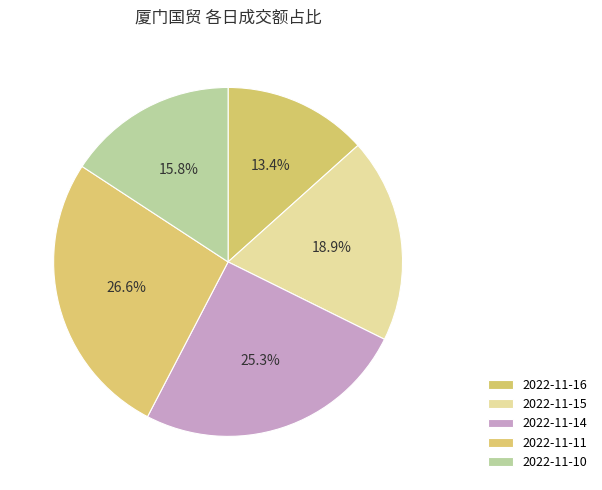

To the nearest percent, what portion does 2022-11-14 represent?

25%